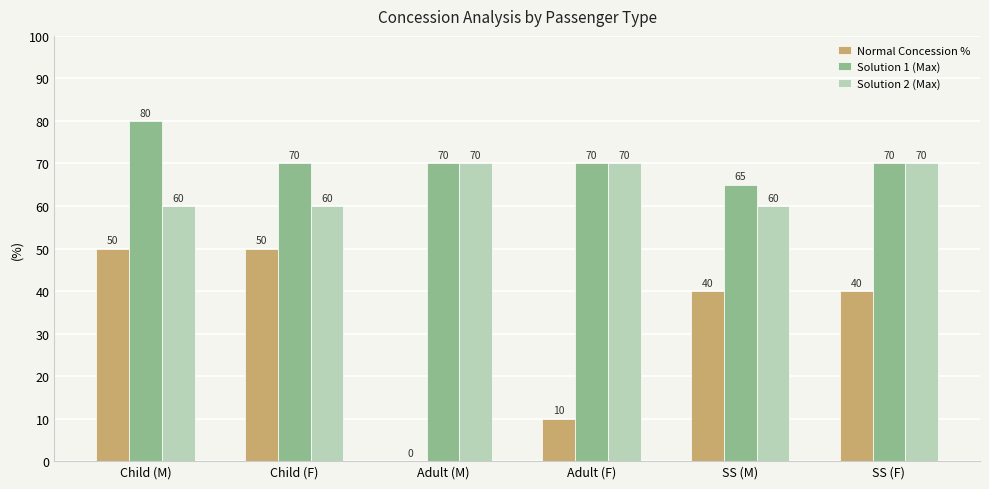

Reading left to right, transcribe all the data shown in this chart.

Normal Concession %: 50	50	0	10	40	40
Solution 1 (Max): 80	70	70	70	65	70
Solution 2 (Max): 60	60	70	70	60	70